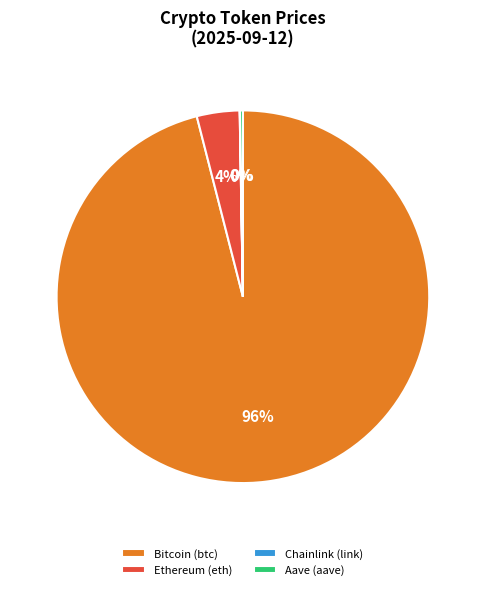

To the nearest percent, what is the combined percentage of Bitcoin (btc) and Ethereum (eth)?

100%